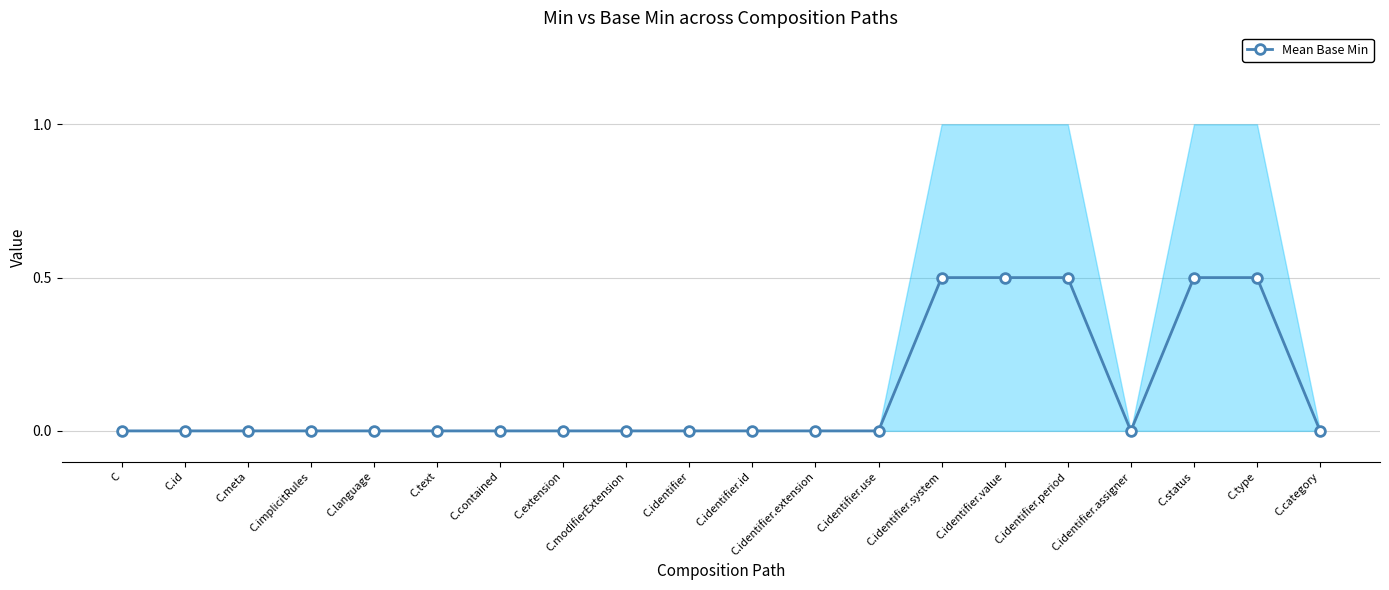

At which label is the value closest to 0?

C